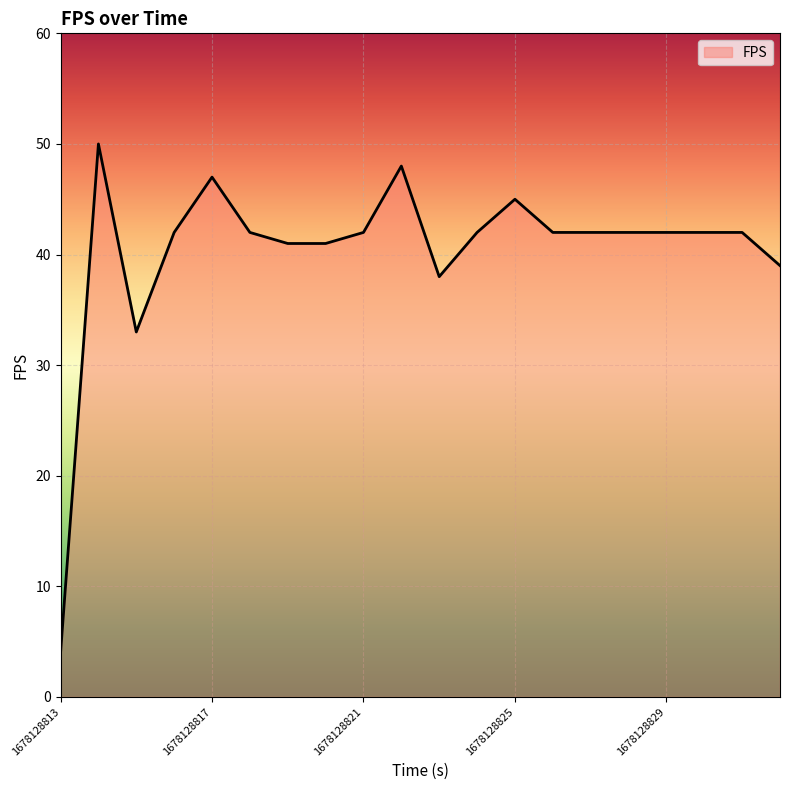

What is the minimum value shown in the chart?

4